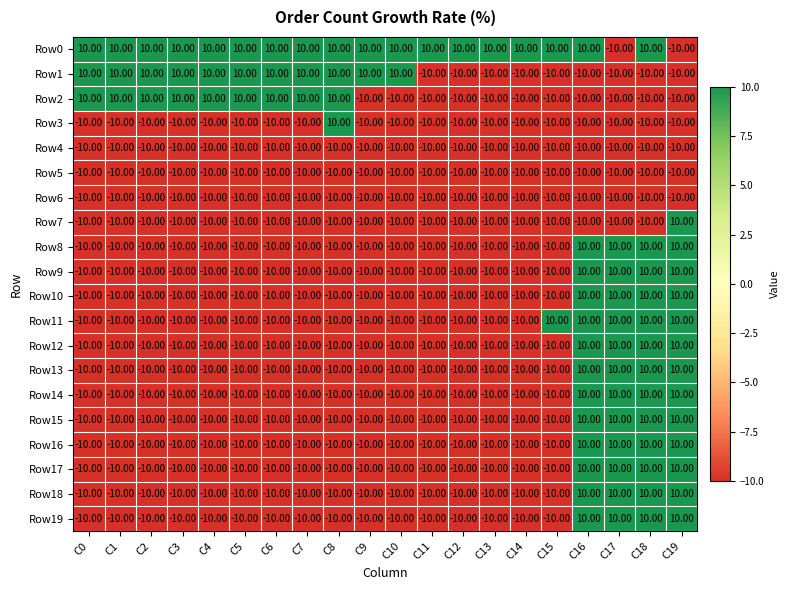

What is the spread (max minus min) of values at C3?

20